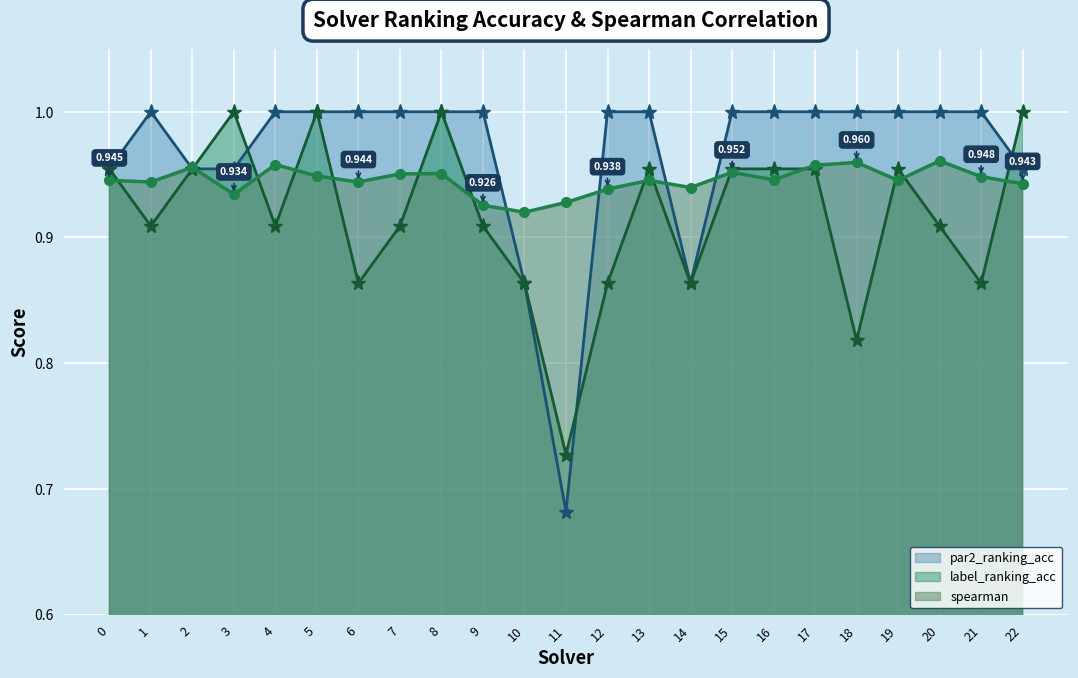

Between 11 and 16, which is larger?

16